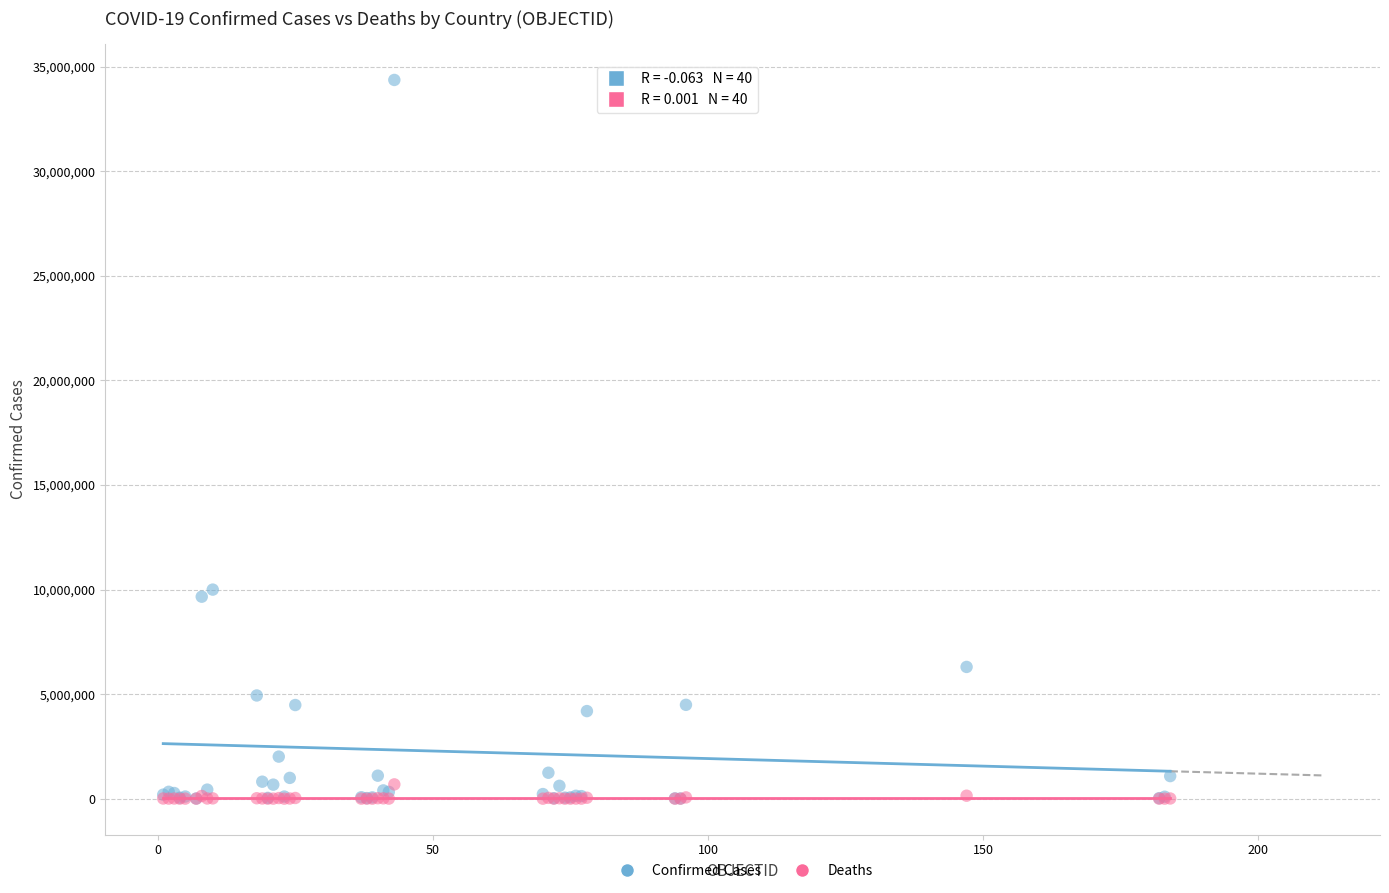

Which series has the largest Y range (max minus min)?

Confirmed Cases